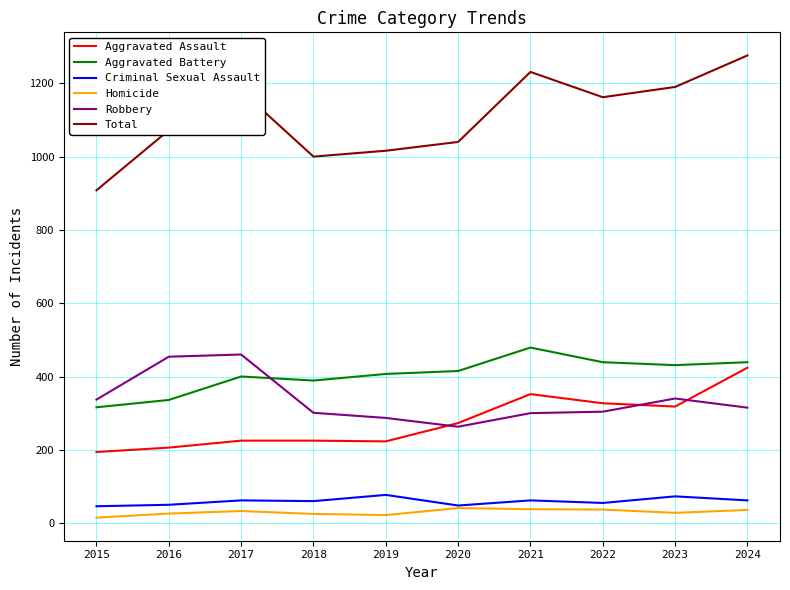

How many values in the Aggravated Assault series are below 273?

5